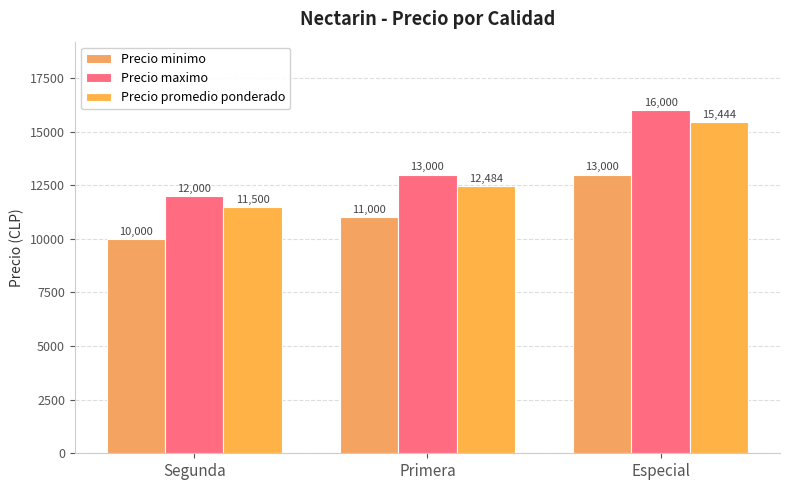

Which category has the highest value in the Precio maximo series?

Especial